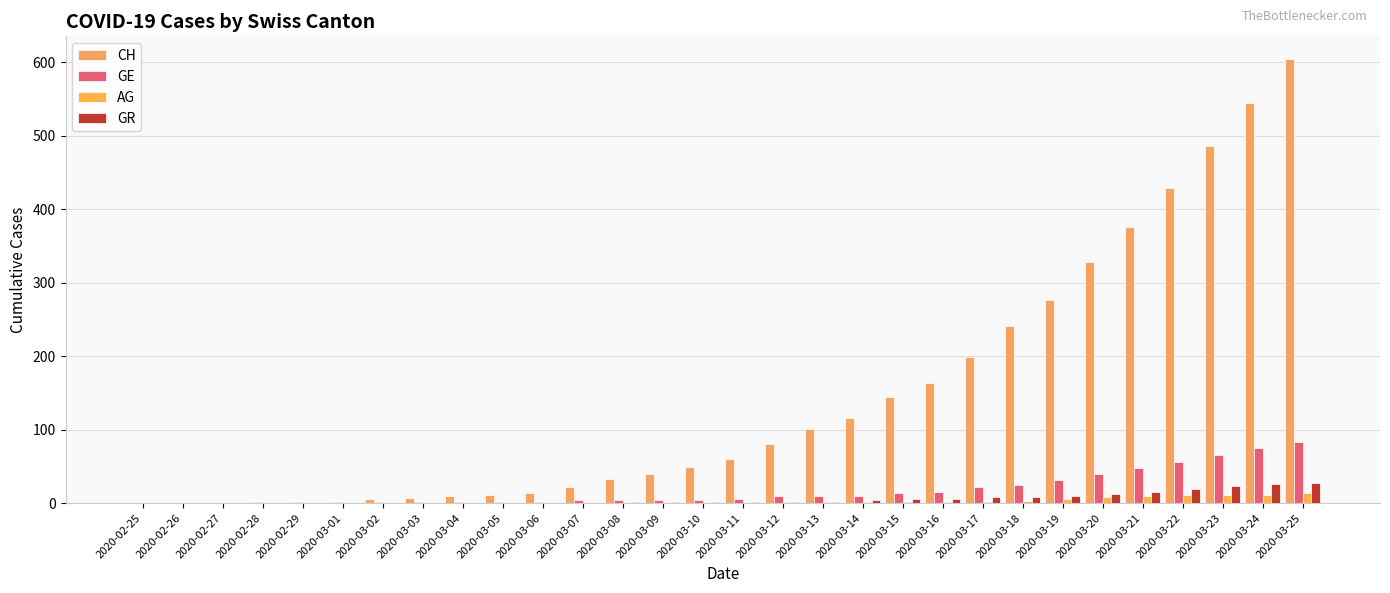

Which category has the highest value in the CH series?

2020-03-25